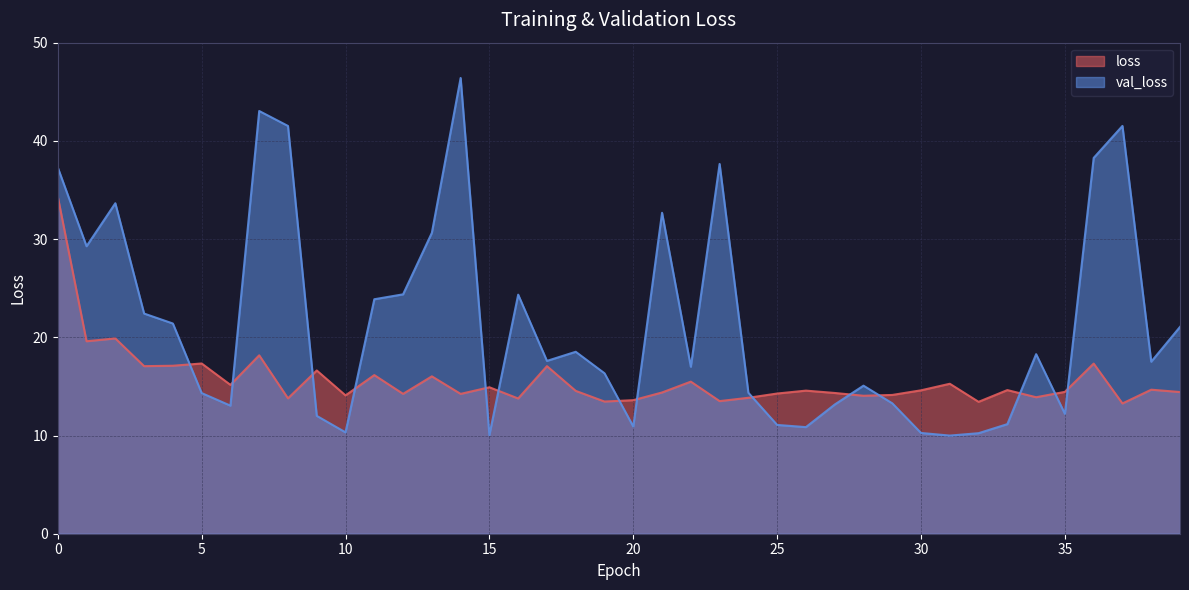

Read the loss value at 12.

14.2